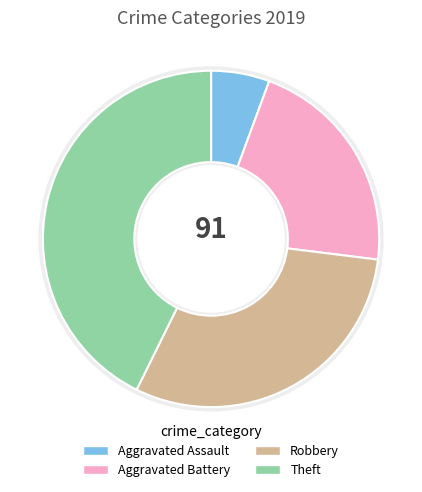

Rank the categories by value from lowest to highest.

Aggravated Assault, Aggravated Battery, Robbery, Theft